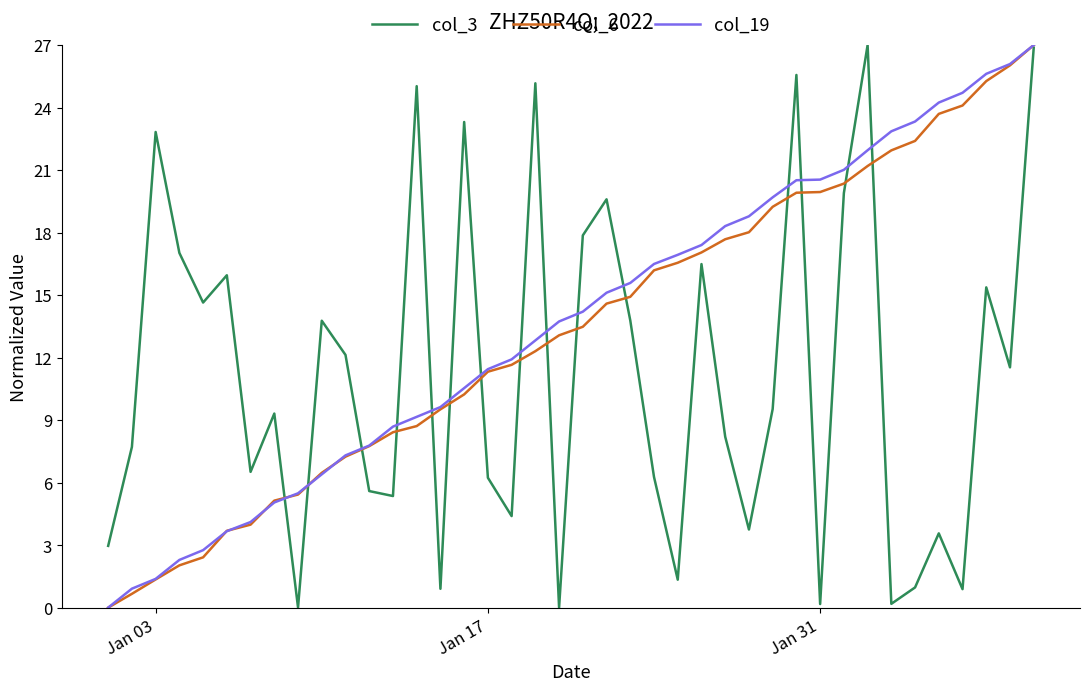

What is the maximum value for col_6?

27.0